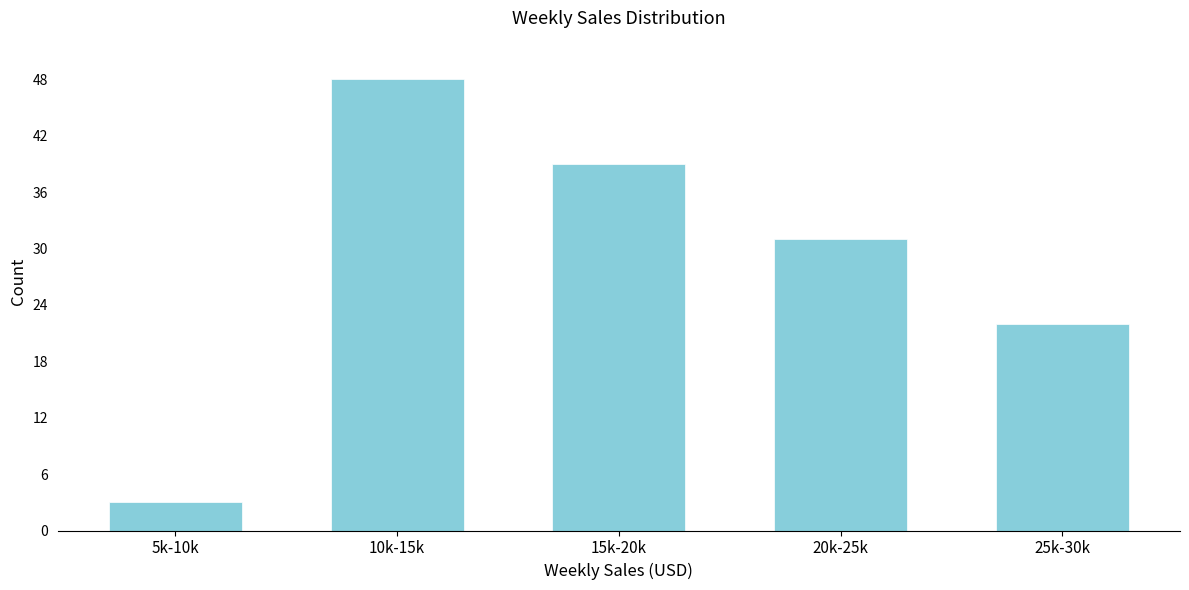

Reading left to right, what are all the values shown in this chart?

5k-10k=3	10k-15k=48	15k-20k=39	20k-25k=31	25k-30k=22